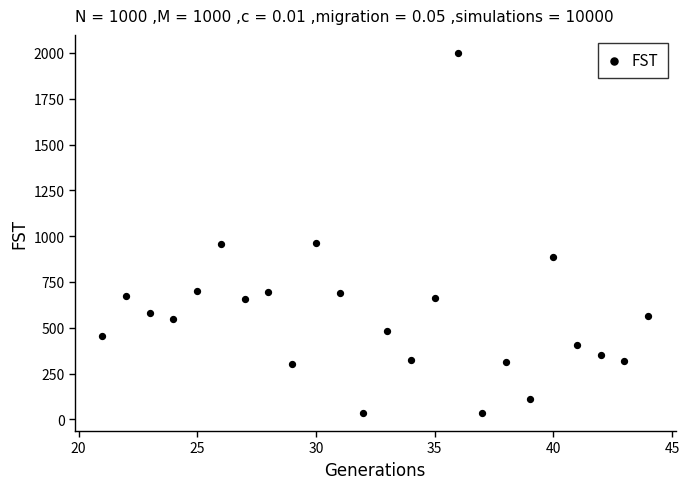

What is the range of X values (max minus min)?

23